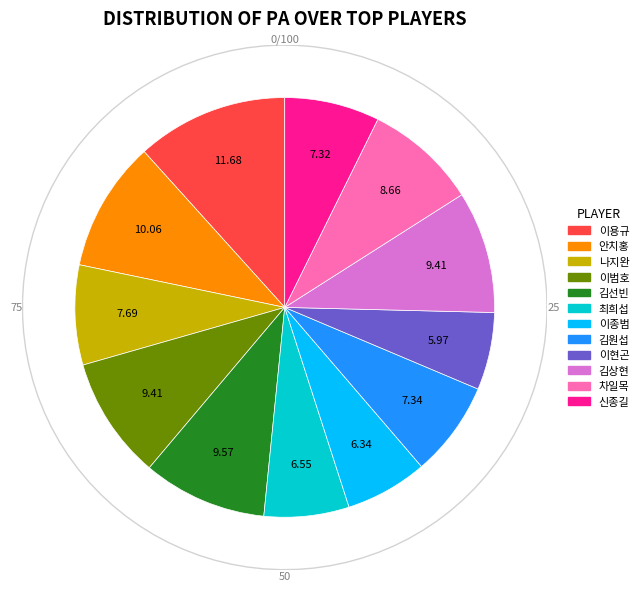

How many segments does this pie chart have?

12